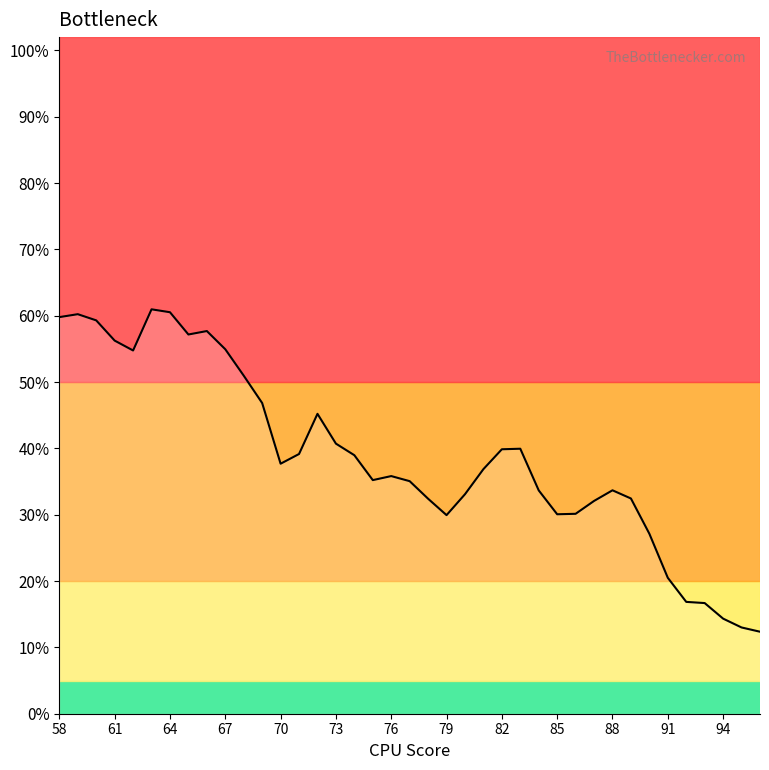

Reading left to right, extract all data points from this chart.

58=0.6	59=0.6	60=0.6	61=0.6	62=0.5	63=0.6	64=0.6	65=0.6	66=0.6	67=0.5	68=0.5	69=0.5	70=0.4	71=0.4	72=0.5	73=0.4	74=0.4	75=0.4	76=0.4	77=0.4	78=0.3	79=0.3	80=0.3	81=0.4	82=0.4	83=0.4	84=0.3	85=0.3	86=0.3	87=0.3	88=0.3	89=0.3	90=0.3	91=0.2	92=0.2	93=0.2	94=0.1	95=0.1	96=0.1